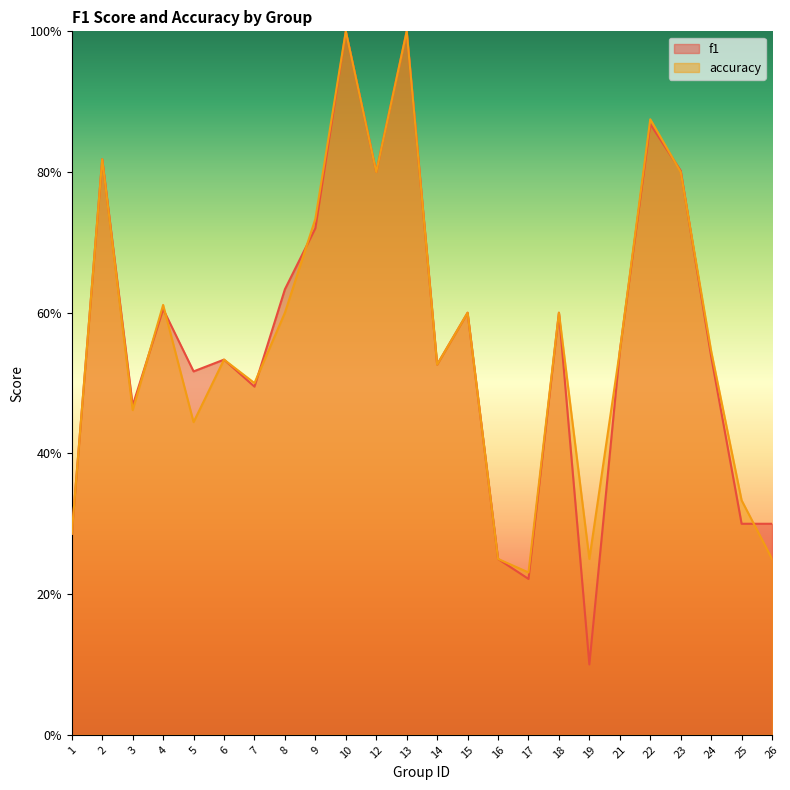

Count the f1 values in the range 0 to 1.

24